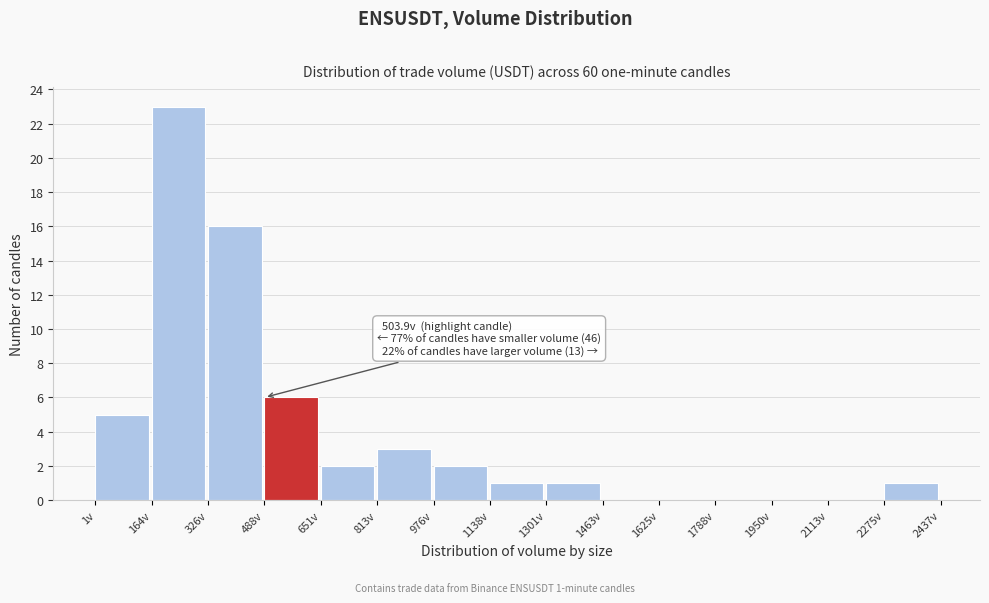

Which range on the x-axis has the tallest bar?

160 to 320